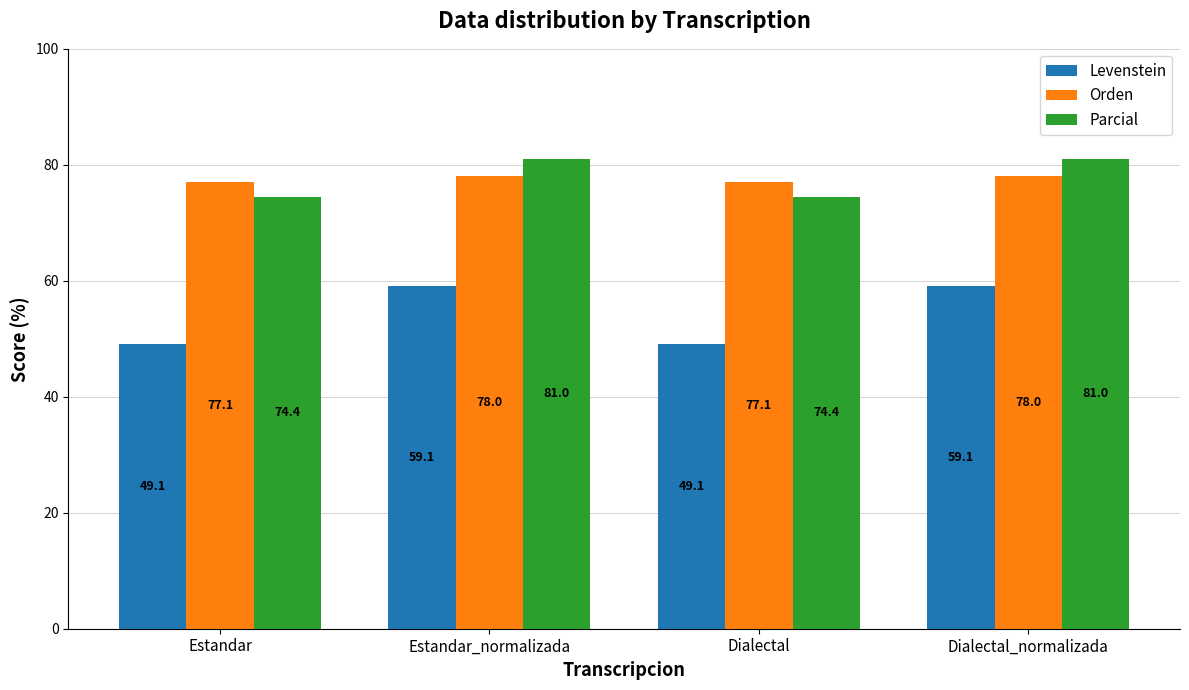

How many groups of bars are there?

4